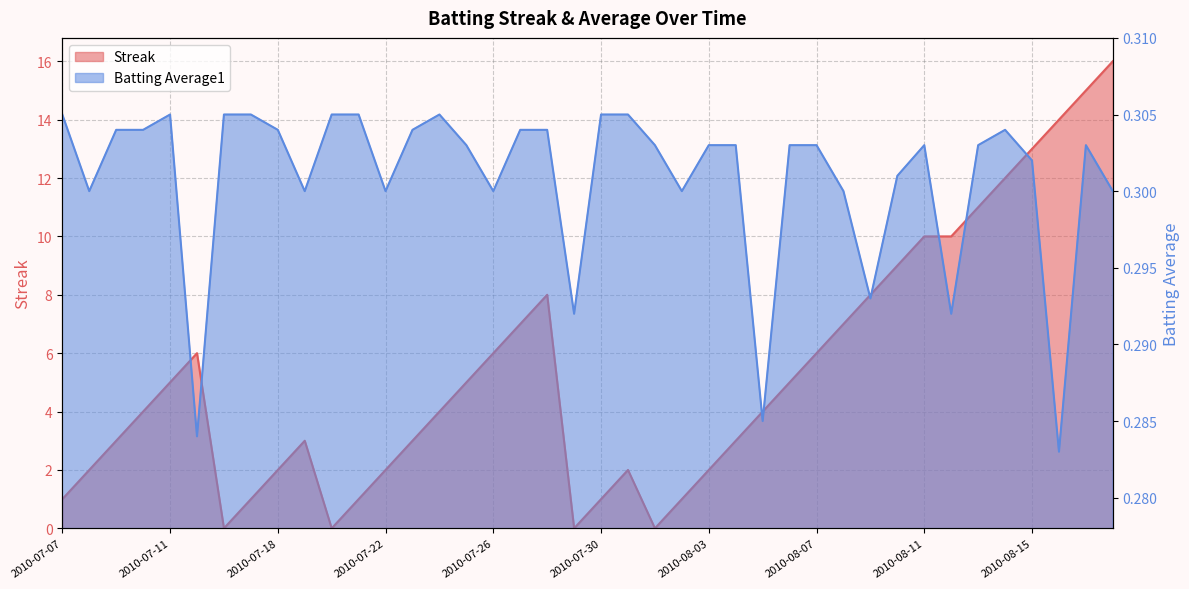

What is the value of the Streak point at the 28th from the left?

5.0